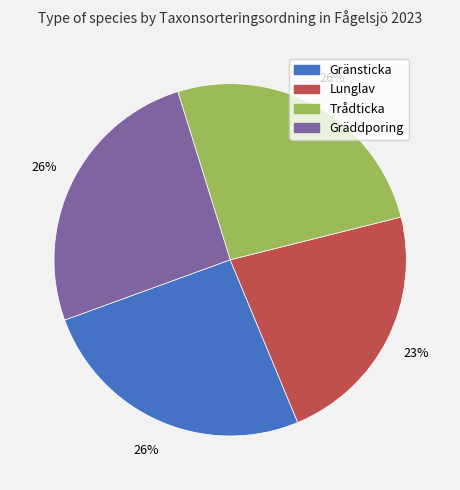

Combined, do Trådticka and Gränsticka account for over 50%?

Yes